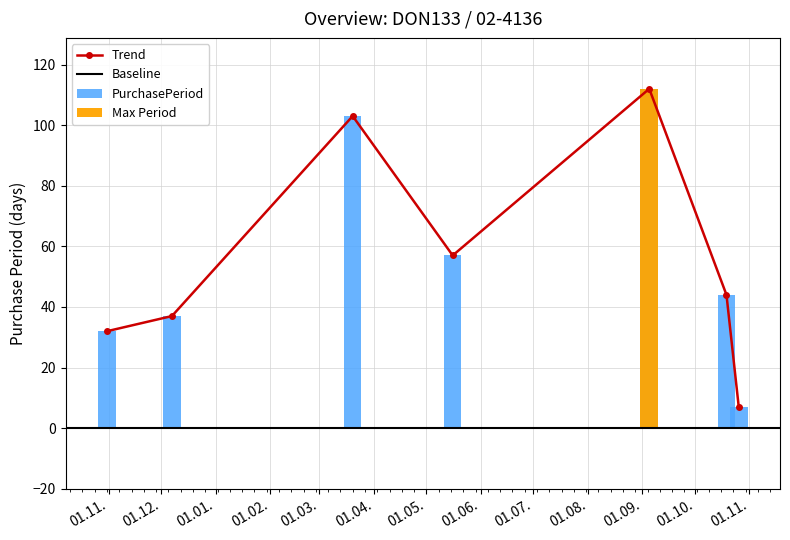

What is the change in value from 2016-12-07 to 2017-05-16?

+20